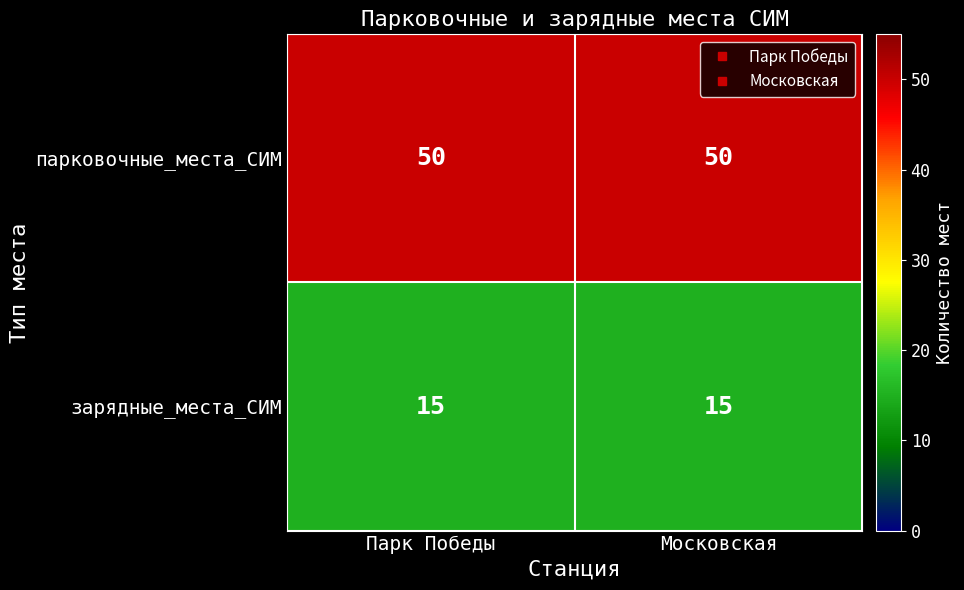

What is the minimum value for зарядные_места_СИМ?

15